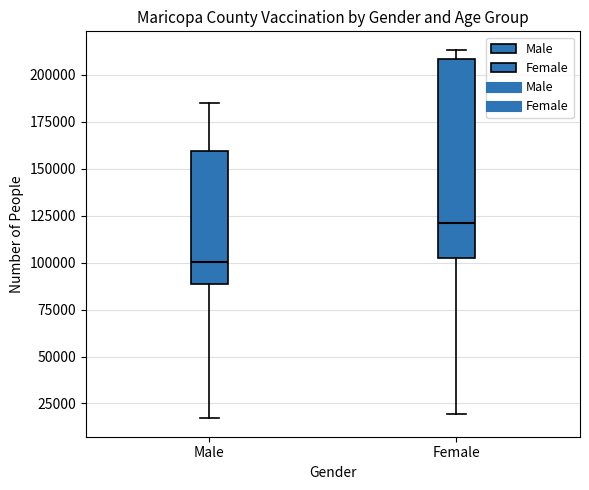

Reading left to right, transcribe this box plot: for each box, give where its median line is, the range the box spans, and where its two whiskers end, as read against the y-axis. The values are not printed on the chart, so give them approximately, as read against the axis.

Male: median 100000, box 90000 to 160000, whiskers 15000 to 185000
Female: median 120000, box 105000 to 210000, whiskers 20000 to 215000